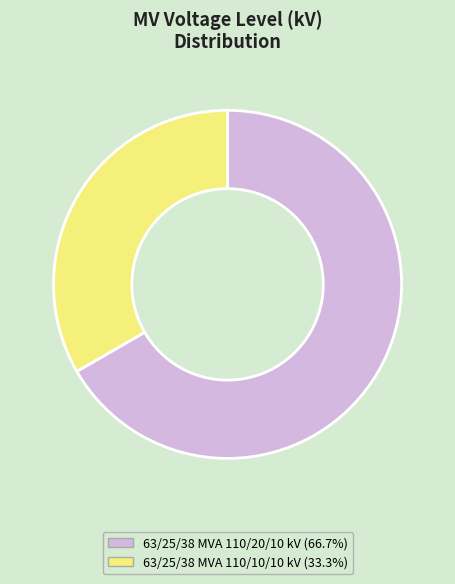

Rank the categories by value from lowest to highest.

63/25/38 MVA 110/10/10 kV, 63/25/38 MVA 110/20/10 kV